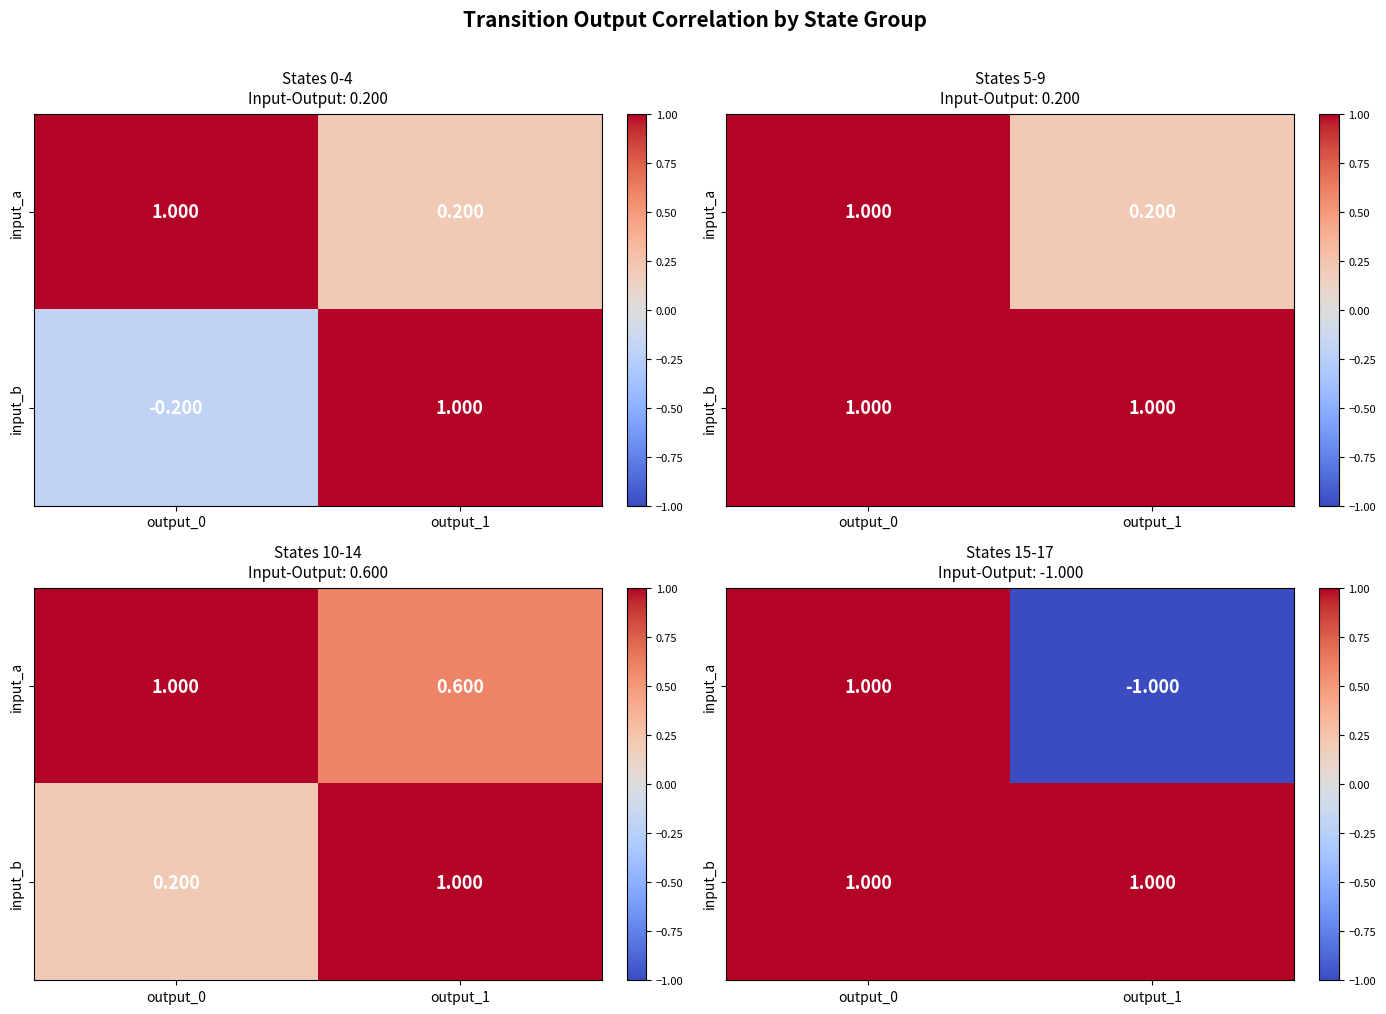

How many negative values does the input_a series have?

1